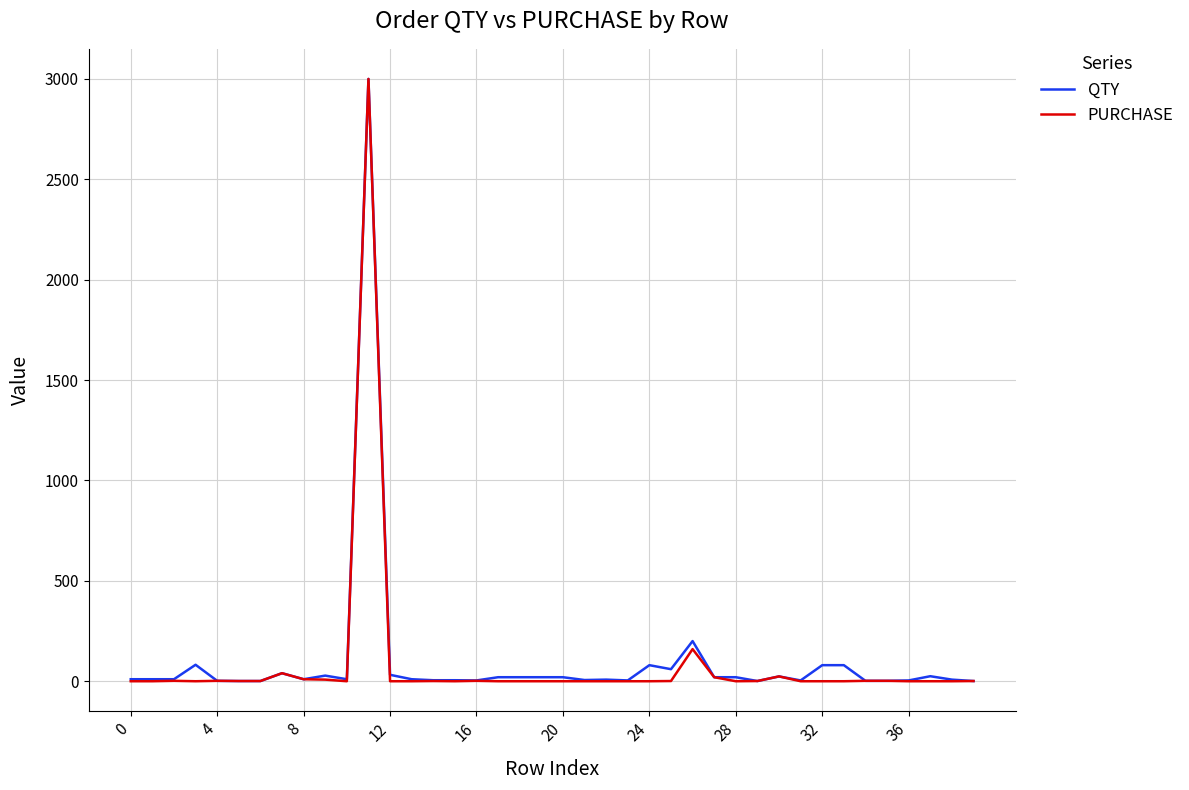

Which series has the largest range (max minus min)?

PURCHASE